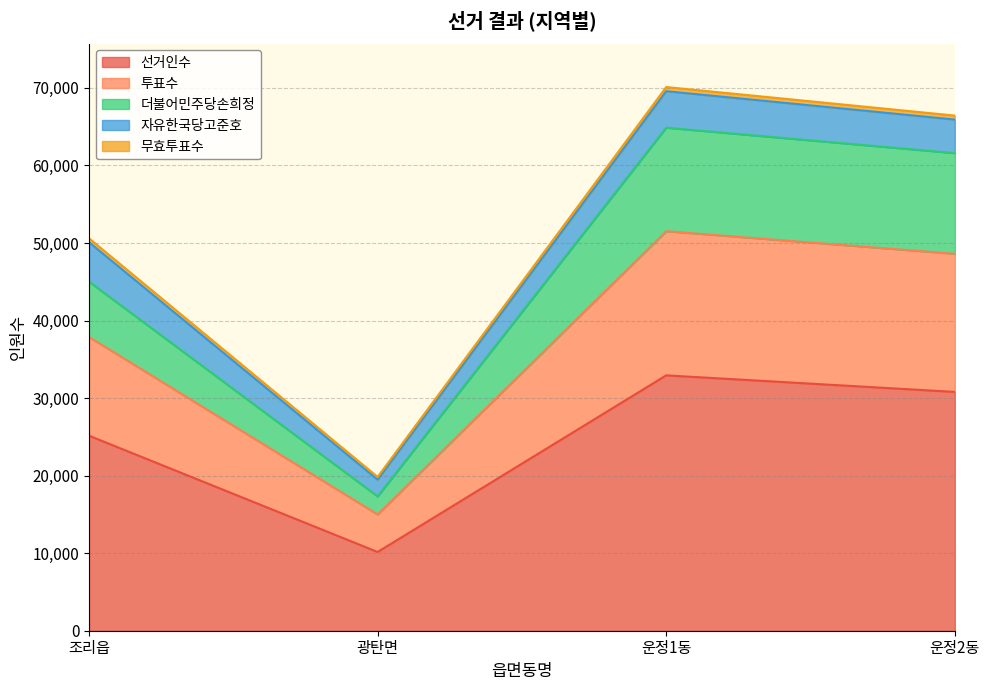

How many data points in 무효투표수 are less than 515?

2